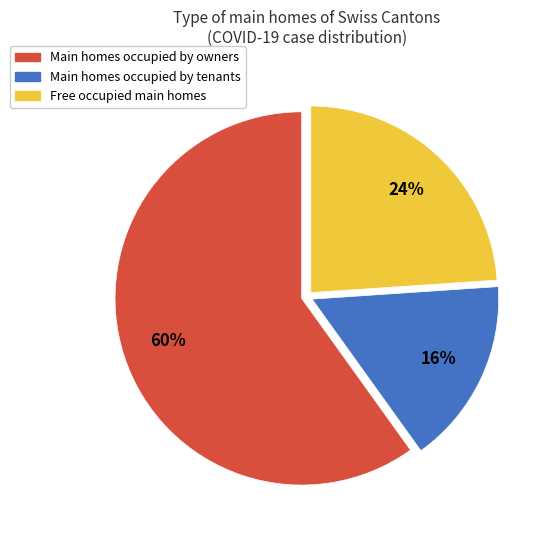

To the nearest percent, what is the difference between the largest and smallest slice percentages?

44%